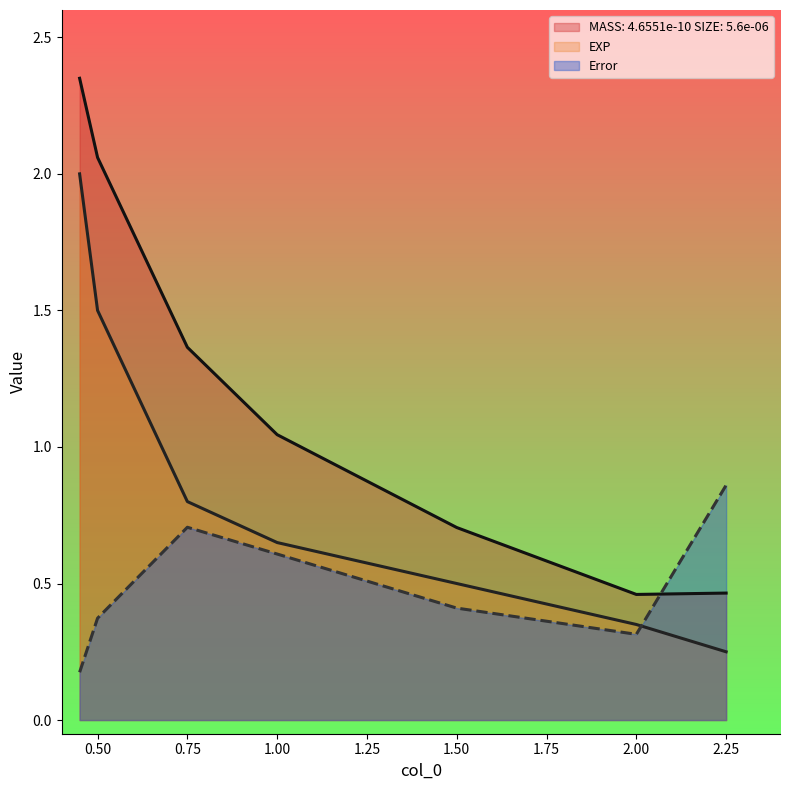

Reading left to right, list all the values displayed in this chart.

MASS: 4.6551e-10 SIZE: 5.6e-06: 0.45=2.4	0.5=2.1	0.75=1.4	1.0=1.0	1.5=0.7	2.0=0.5	2.25=0.5
EXP: 0.45=2.0	0.5=1.5	0.75=0.8	1.0=0.7	1.5=0.5	2.0=0.3	2.25=0.2
Error: 0.45=0.2	0.5=0.4	0.75=0.7	1.0=0.6	1.5=0.4	2.0=0.3	2.25=0.9